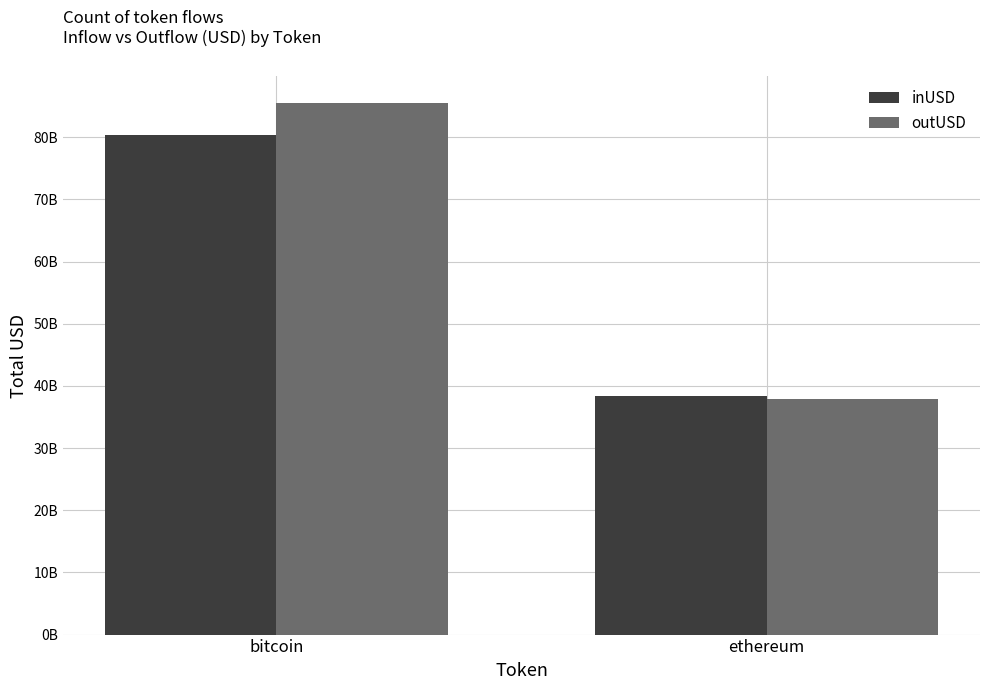

What is the maximum value shown in the chart?

85502690231.7